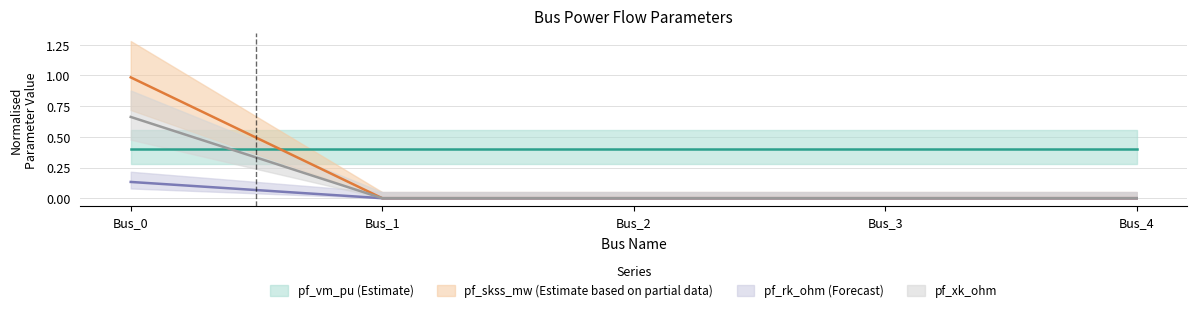

What is the sum of the pf_vm_pu values at Bus_0 and Bus_2?

0.1